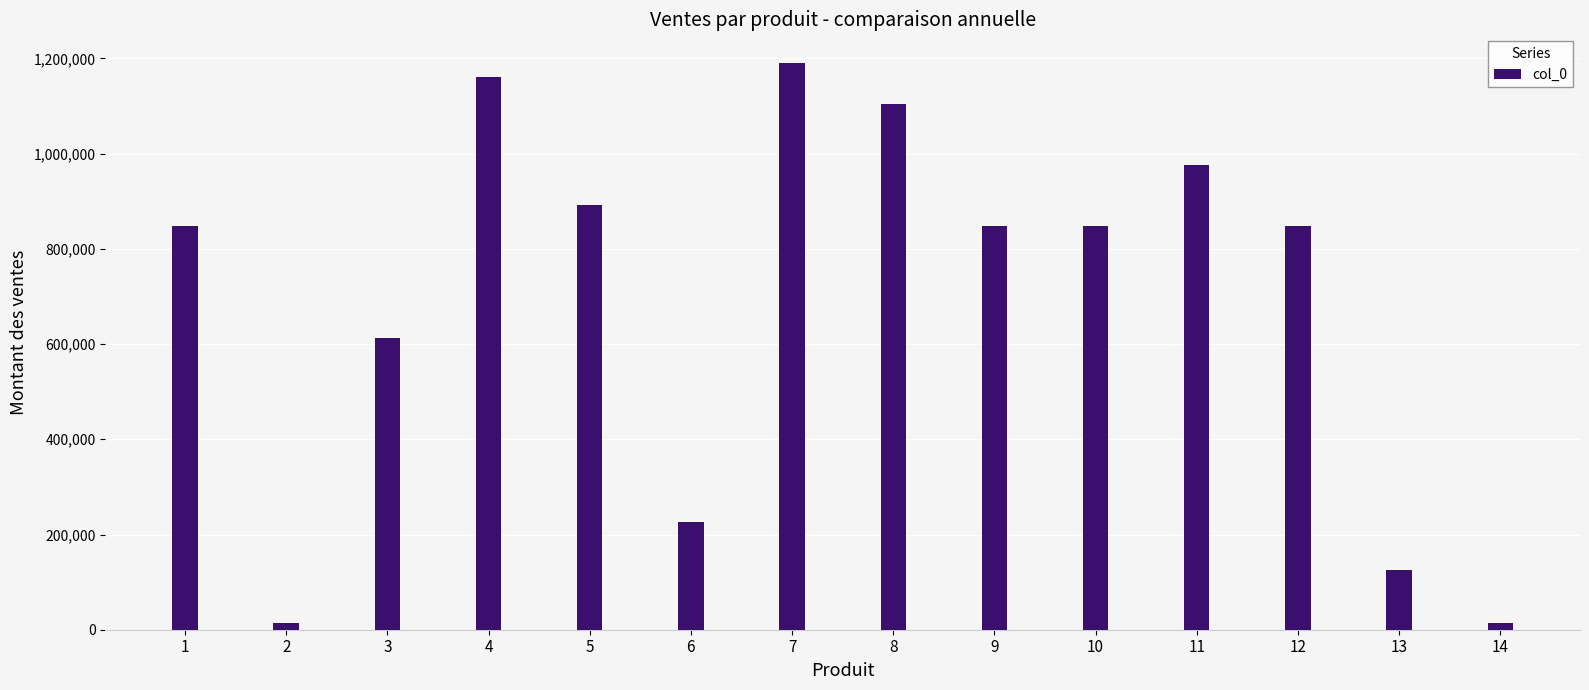

Are the bars grouped side by side (vs. stacked)?

No